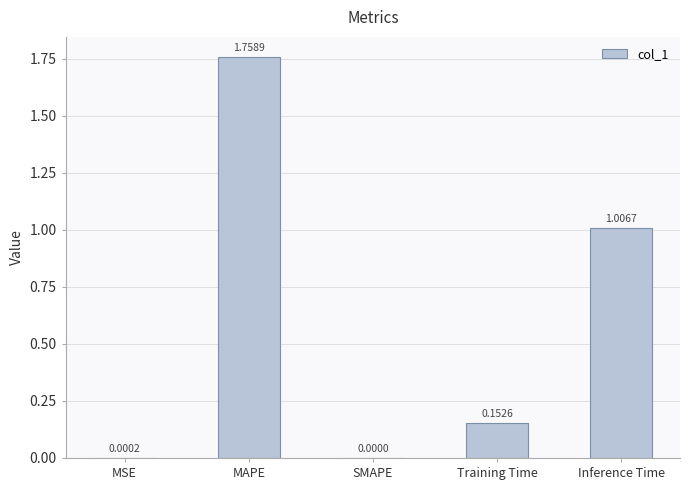

What is the change in value from SMAPE to Training Time?

+0.2